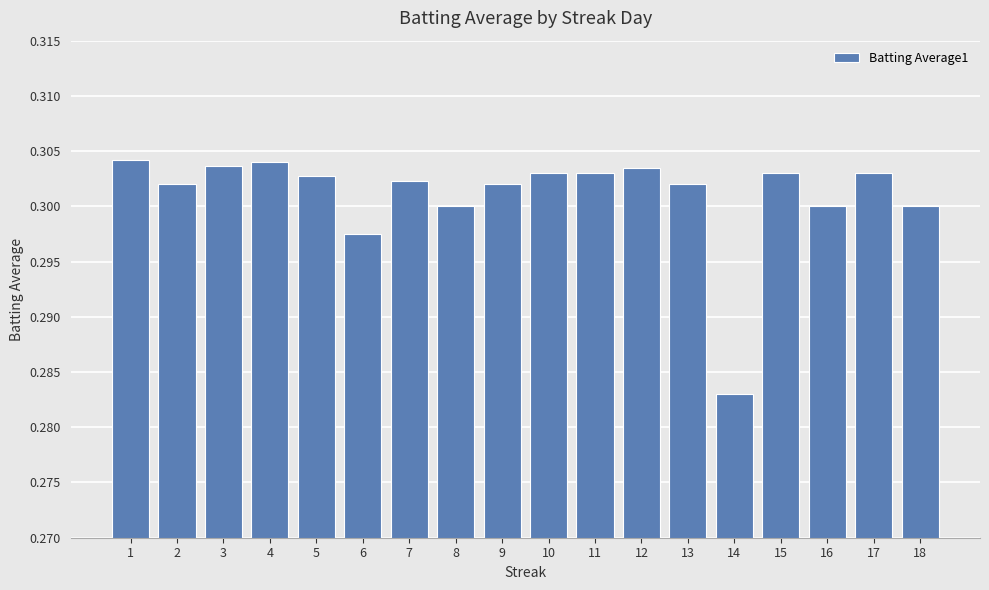

What is the sum of all values?

5.4